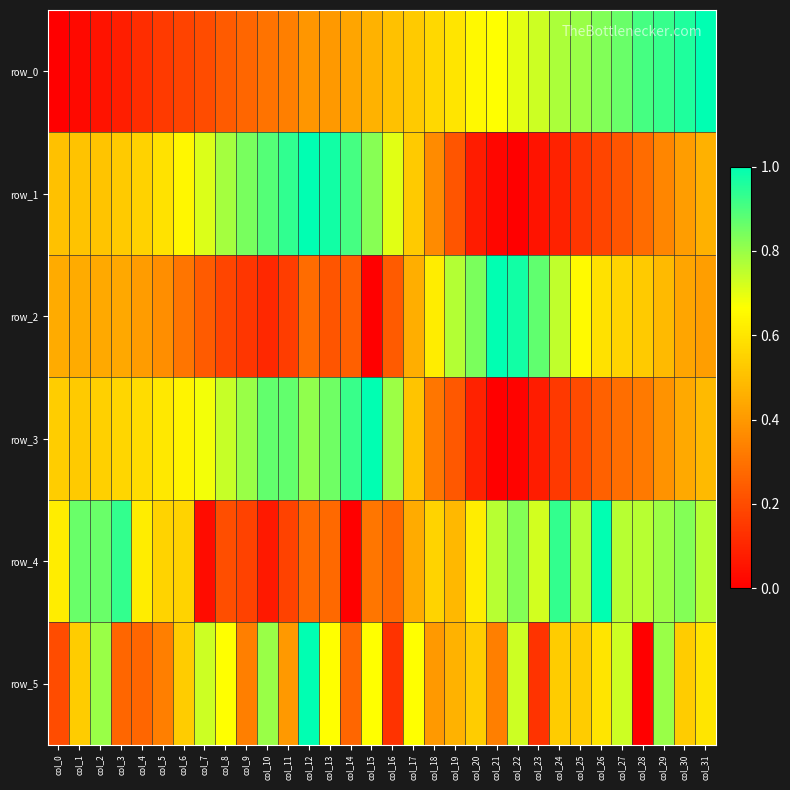

At which label is row_4 closest to 0?

col_14